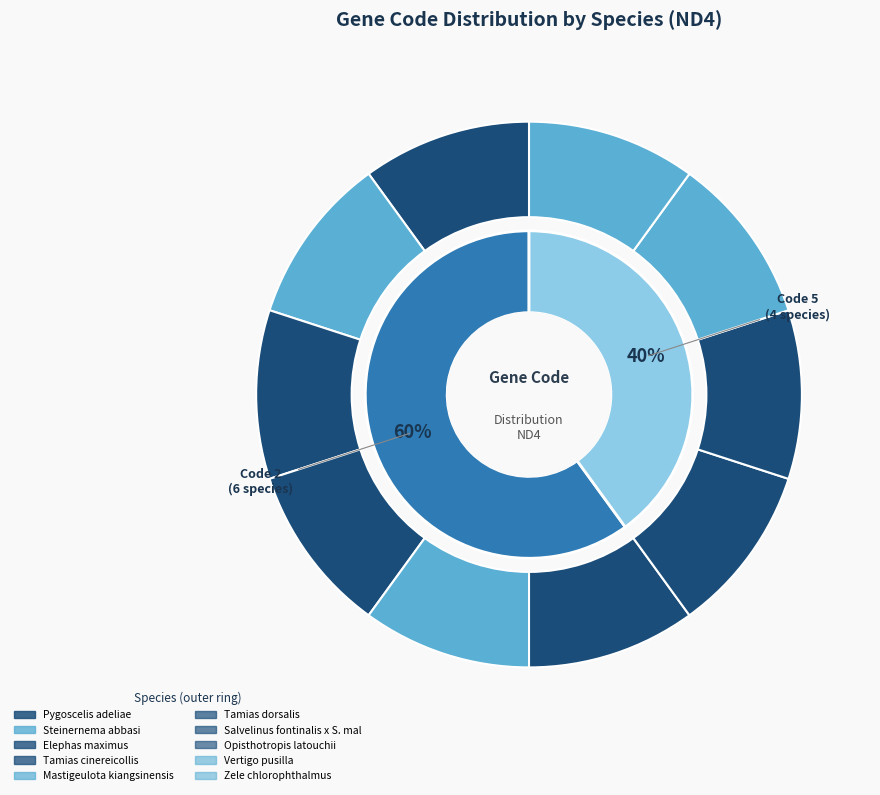

Is the sum of Pygoscelis adeliae and Steinernema abbasi greater than half?

Yes